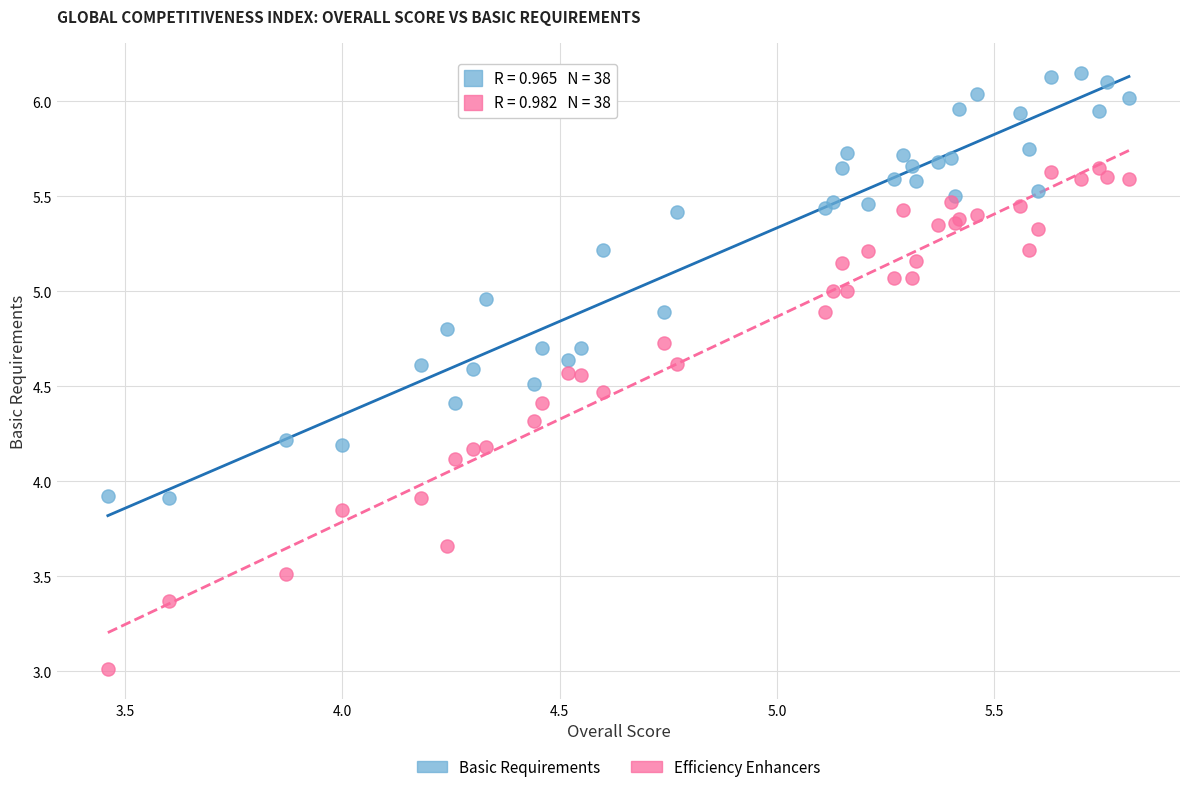

What are all the series names shown in the legend?

Basic Requirements, Efficiency Enhancers